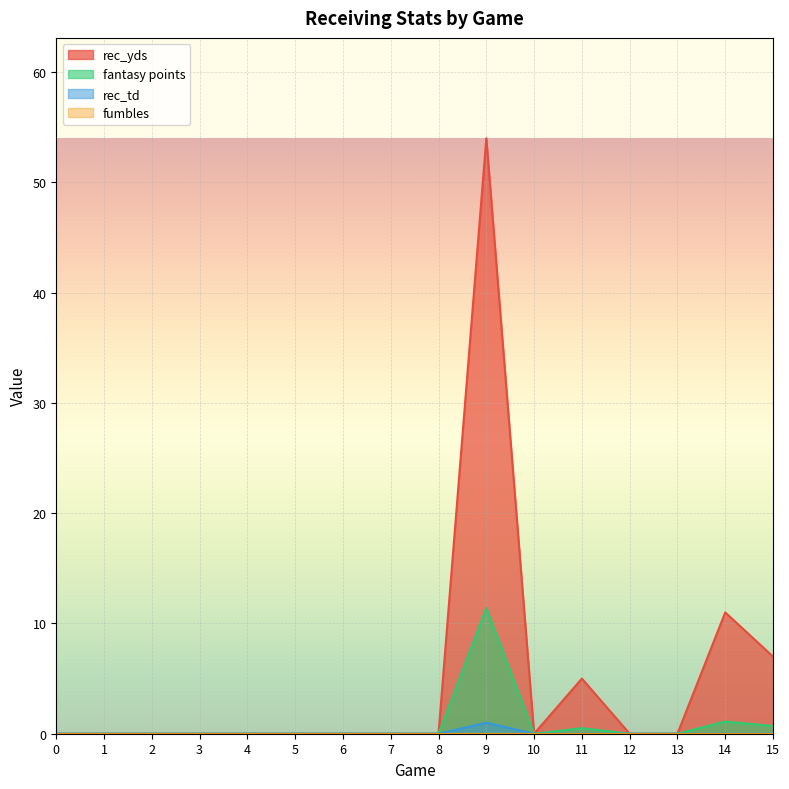

In rec_yds, how many points are lower than both neighbors (excluding endpoints)?

1